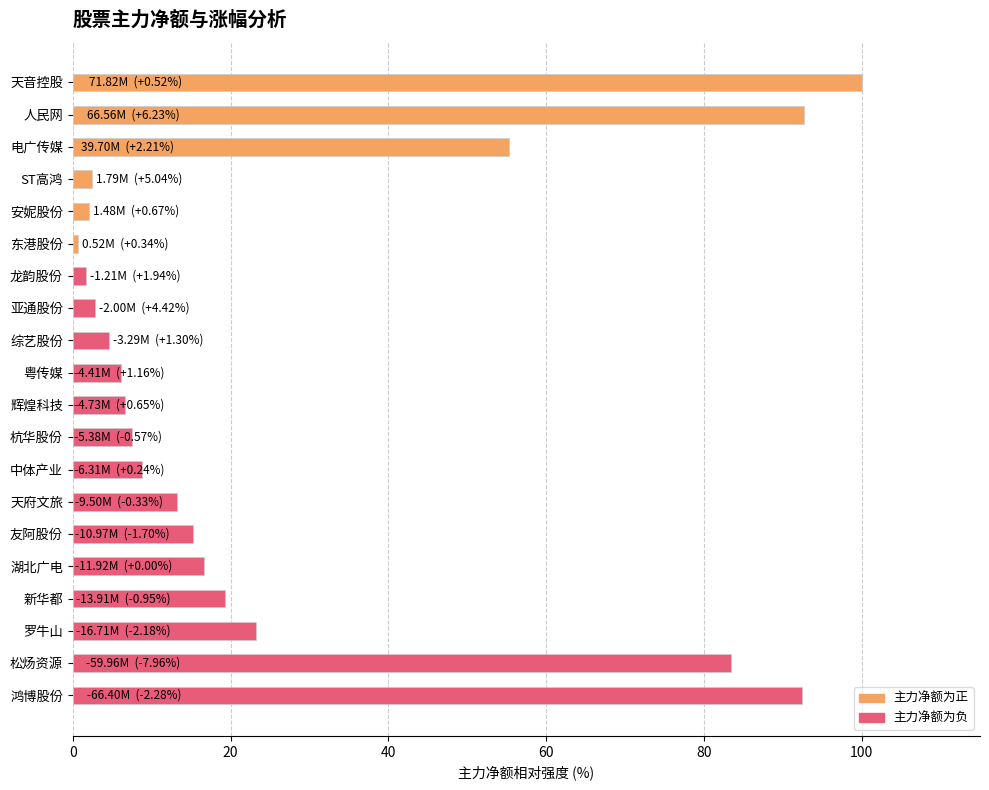

Which has a higher value, 电广传媒 or 粤传媒?

电广传媒